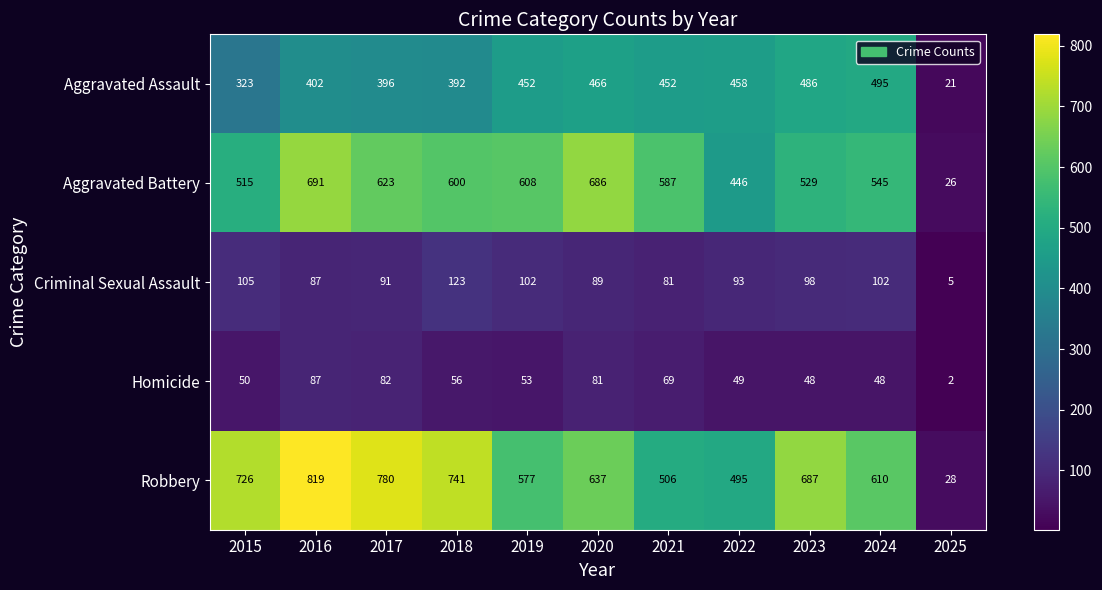

Where is Criminal Sexual Assault nearest to the value 64?

2021